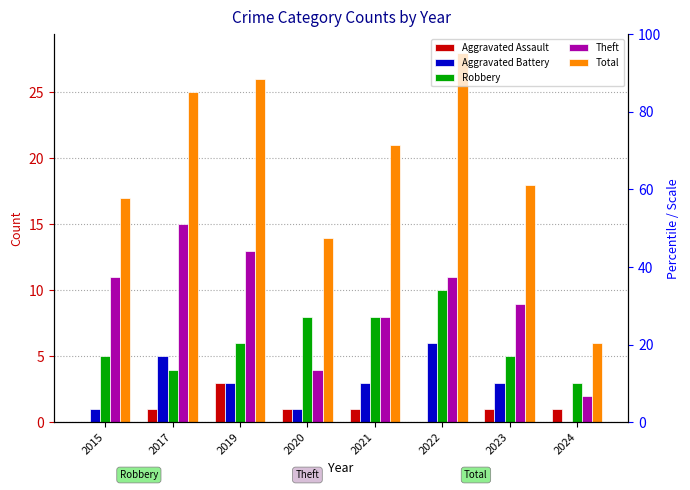

What is the value of the Aggravated Battery bar at the 5th from the left?

3